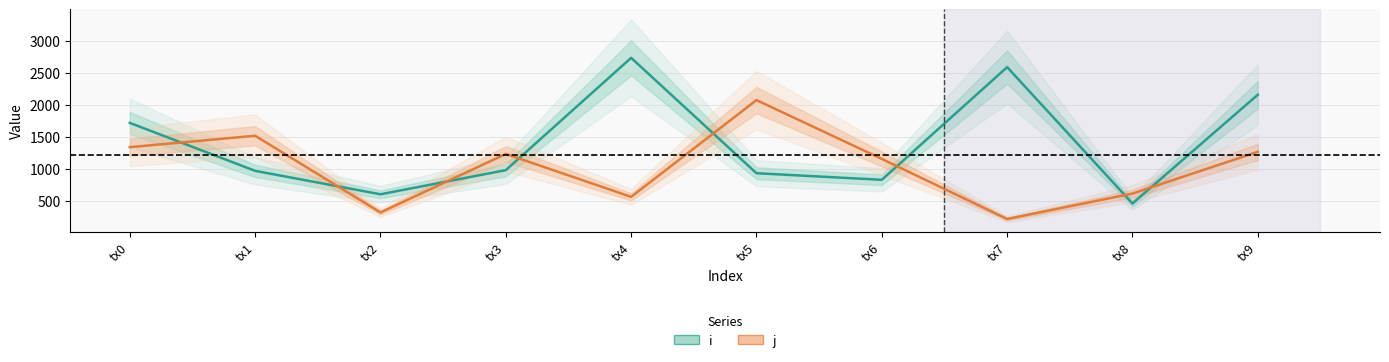

Rank the series at tx3 from highest to lowest value.

j, i